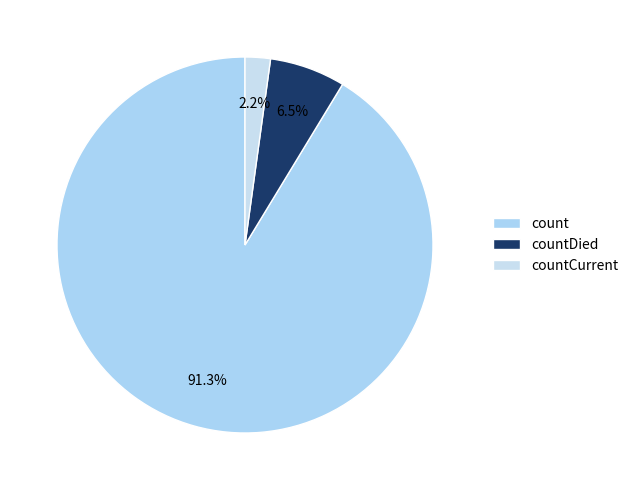

Which slice is the largest?

count